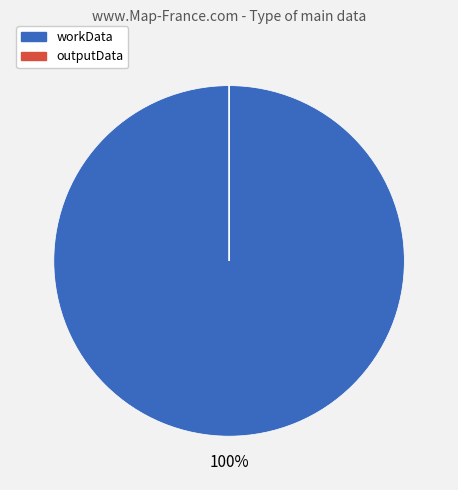

Is there a majority slice in this chart?

Yes